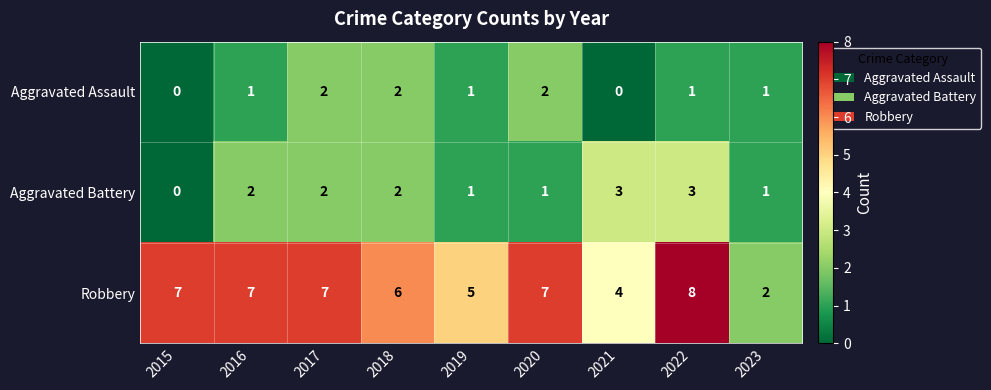

What is the sum of the Robbery values at 2019 and 2016?

12